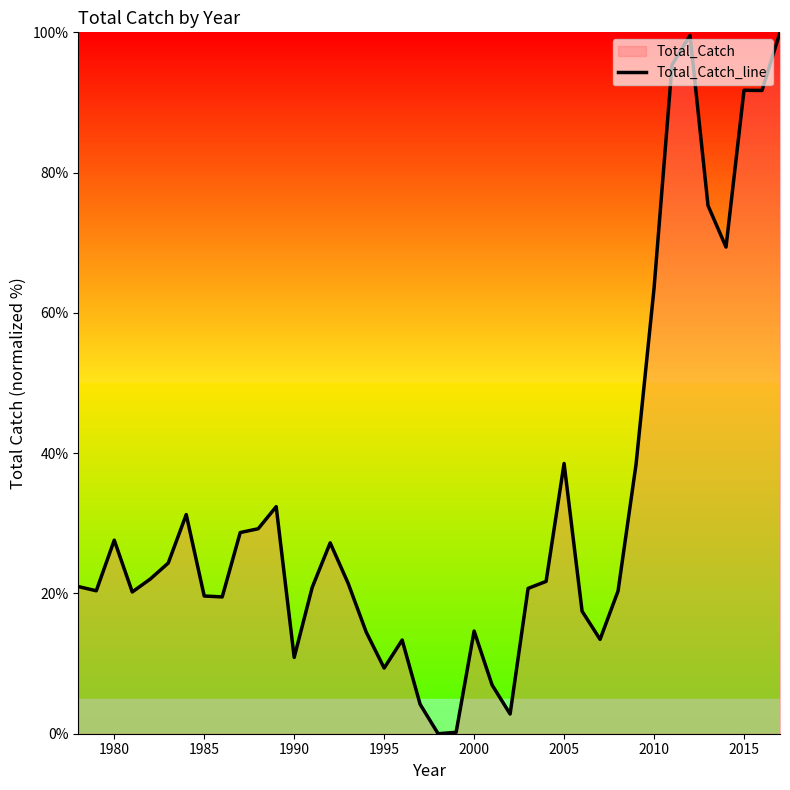

What is the greatest value displayed?

100.0